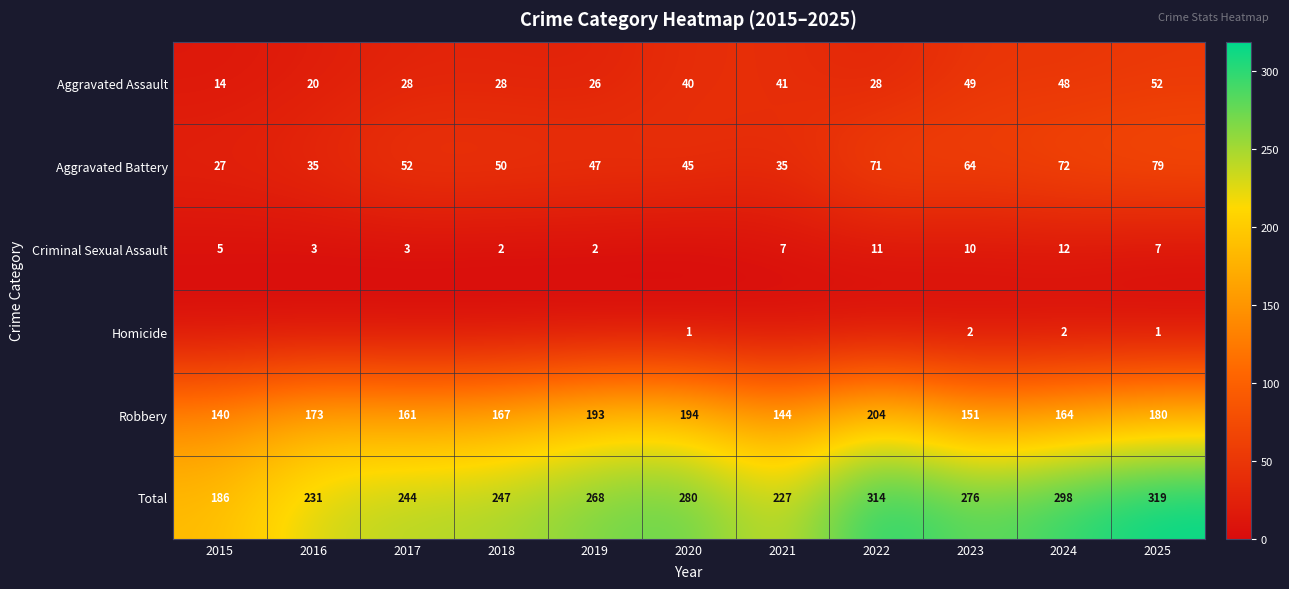

At which label does Robbery first exceed 167?

2016